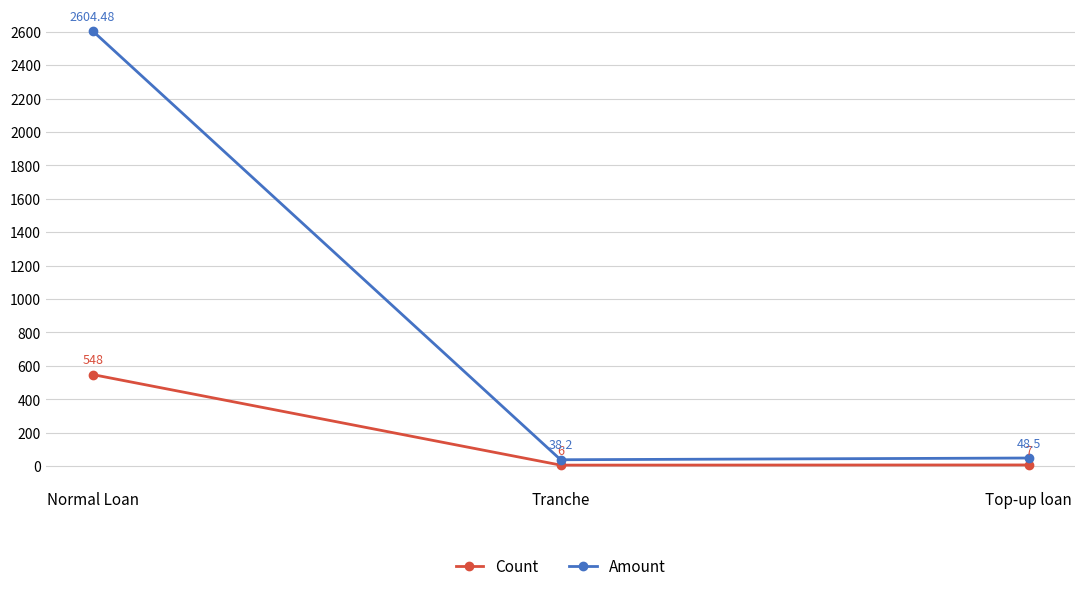

At which category is the sum across all series the highest?

Normal Loan